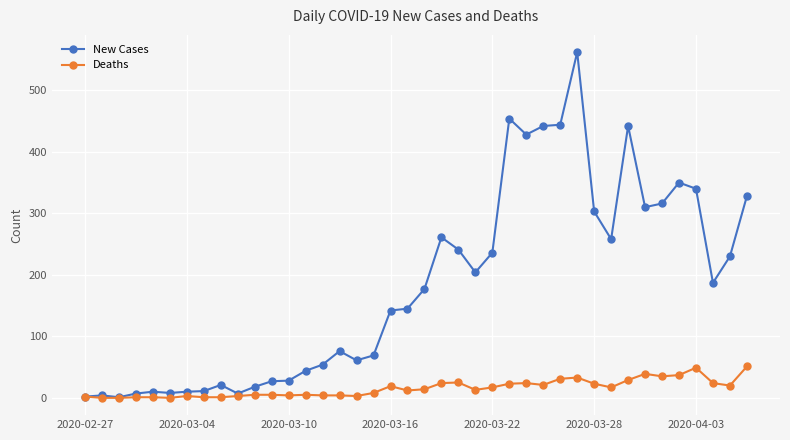

Which series has the largest total across all categories?

New Cases